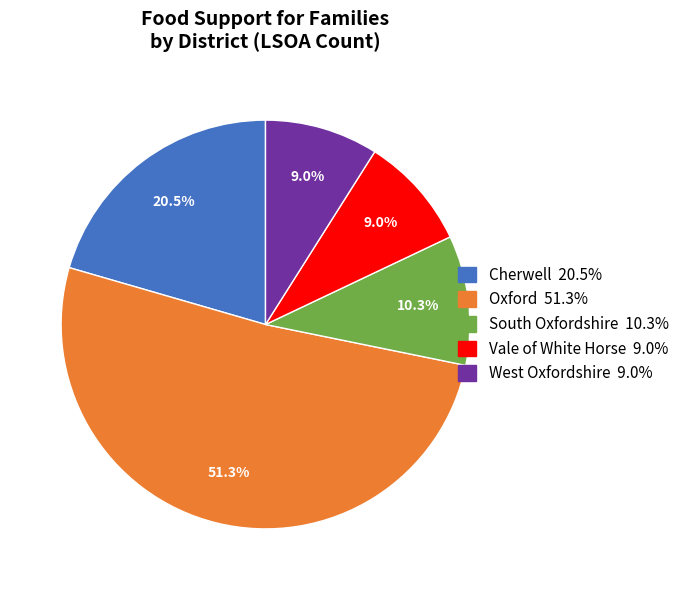

To the nearest percent, what is the difference between the largest and smallest slice percentages?

42%